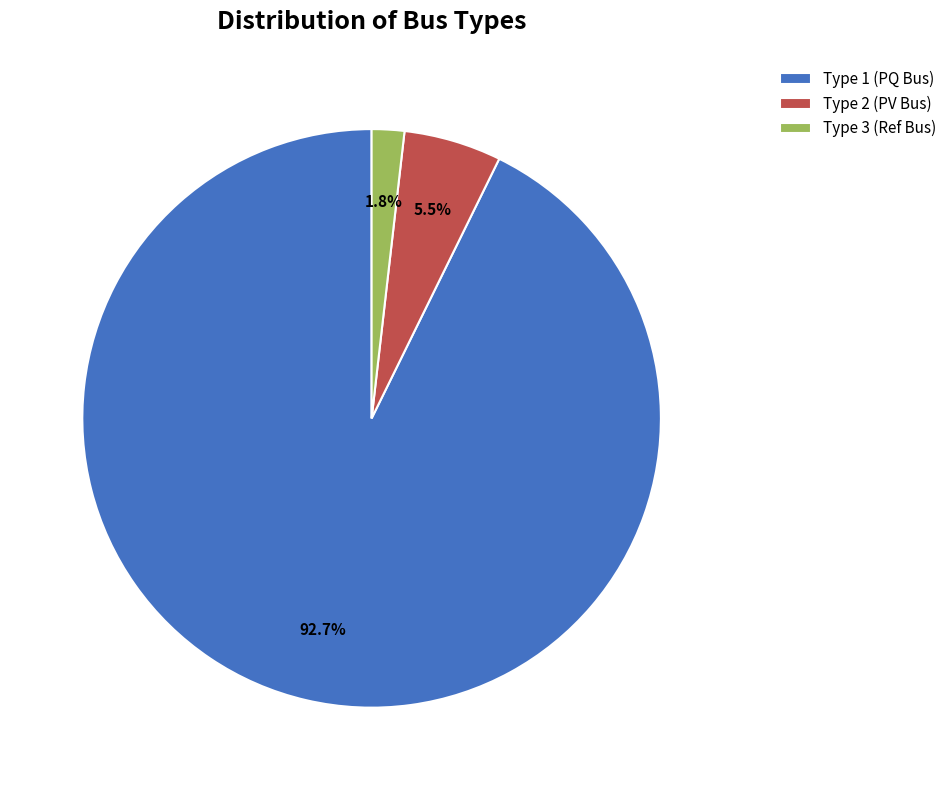

How many slices are in this pie chart?

3